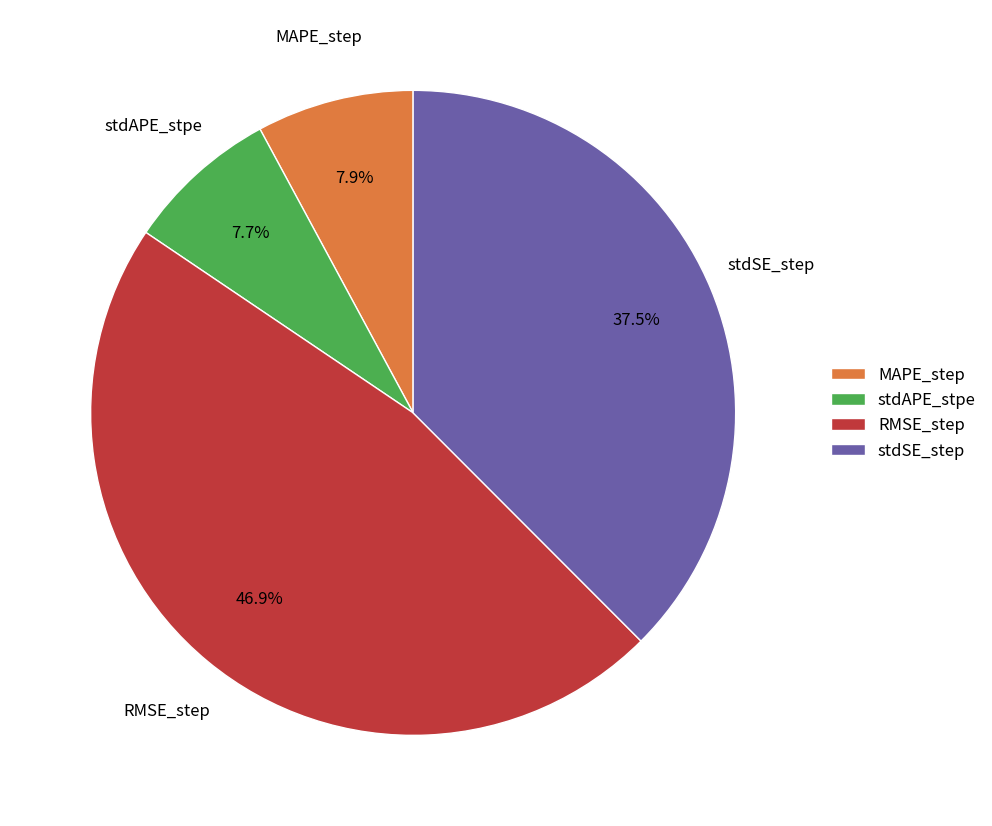

To the nearest percent, what is the average slice percentage?

25%